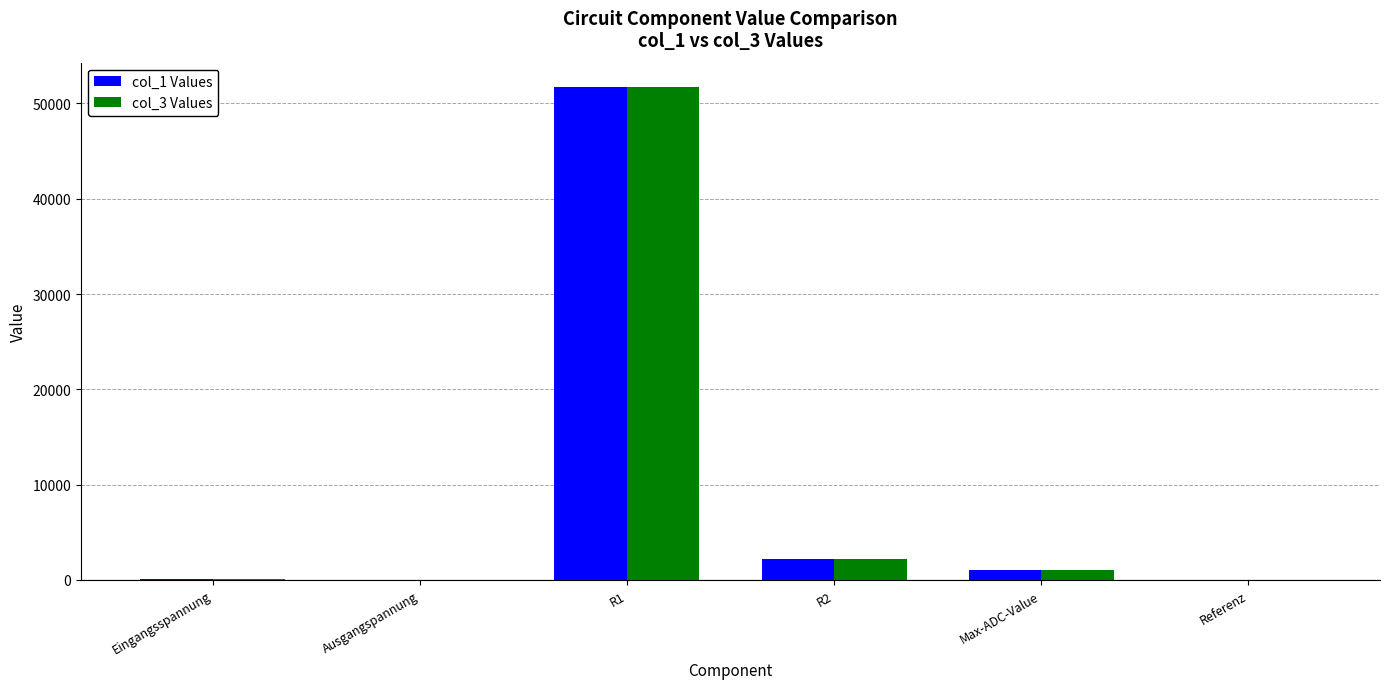

How many categories are shown in the chart?

6